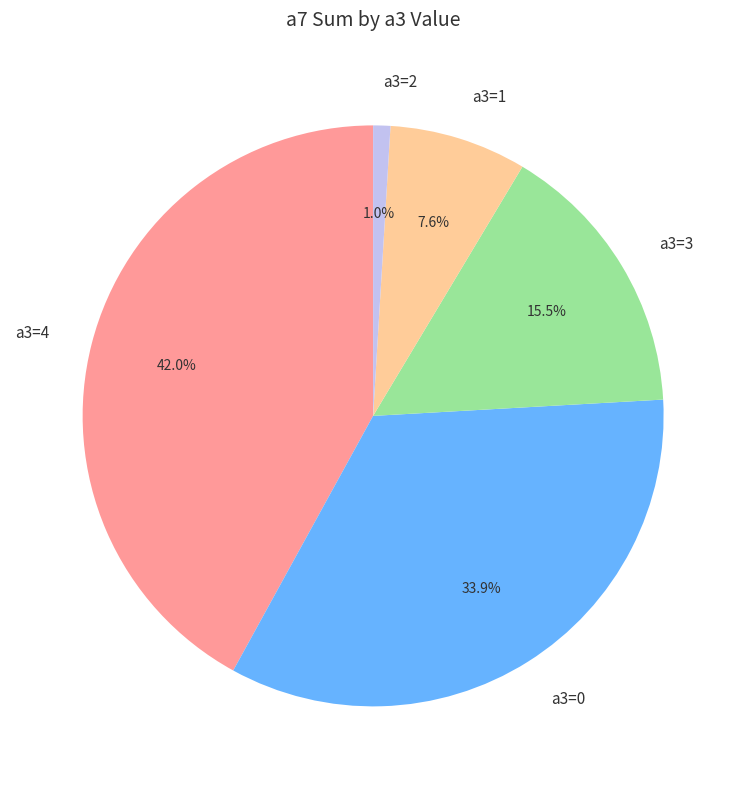

Does a3=3 represent more than half of the total?

No